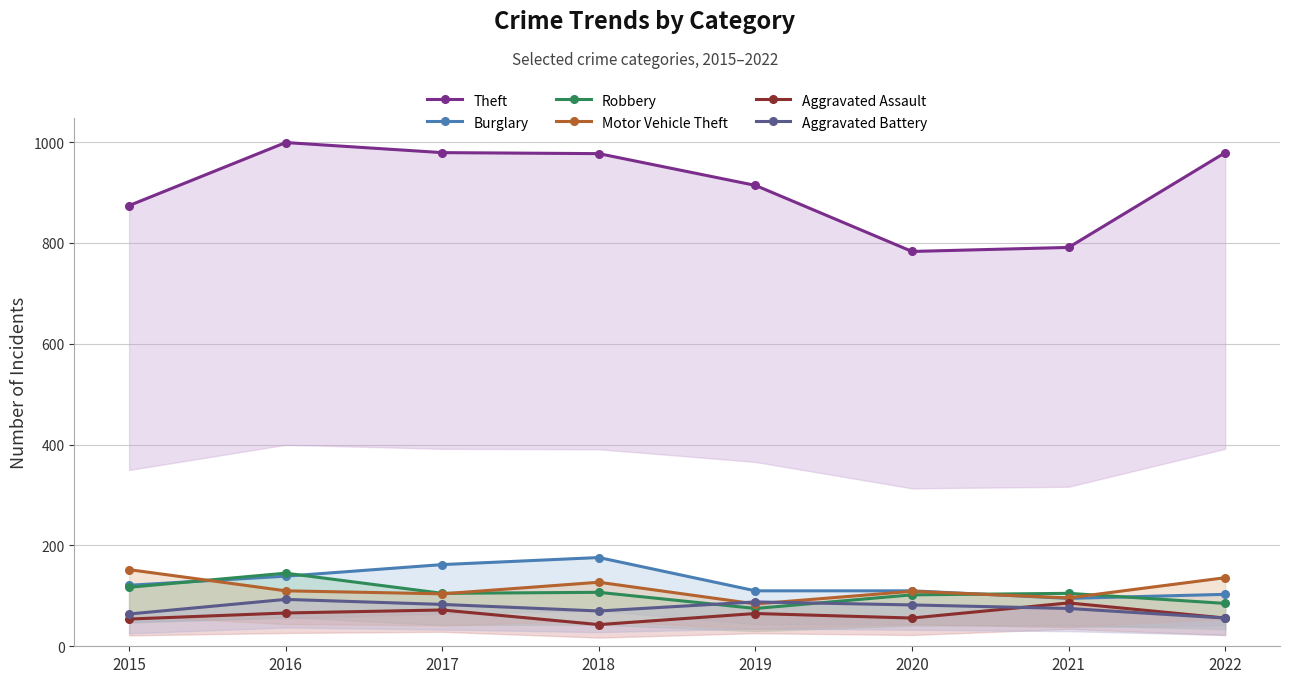

Reading left to right, list all the values displayed in this chart.

Theft: 874	999	979	977	914	783	791	979
Burglary: 121	139	162	176	110	110	95	103
Robbery: 117	145	105	107	75	102	105	85
Motor Vehicle Theft: 152	110	104	127	84	109	96	136
Aggravated Assault: 54	66	72	43	65	56	86	56
Aggravated Battery: 64	93	83	70	88	82	75	56